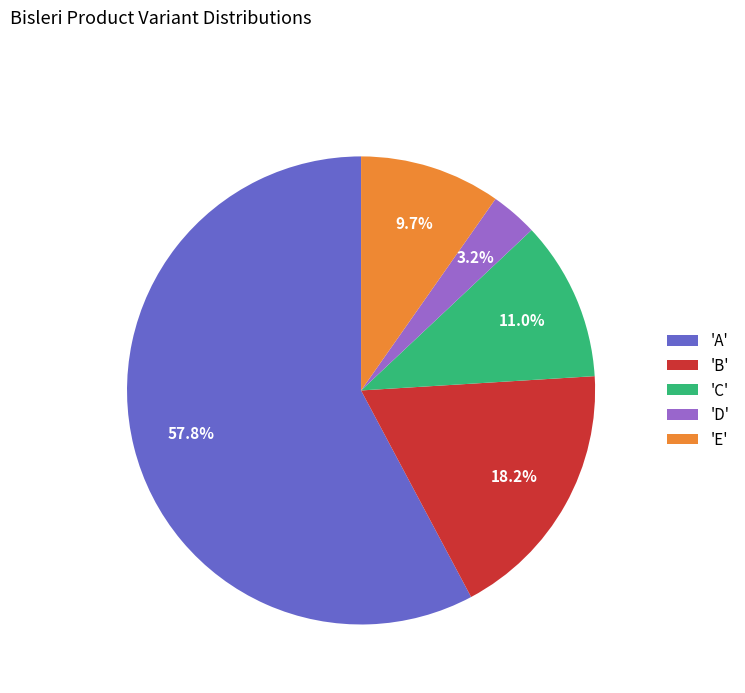

To the nearest percent, what is the average slice percentage?

20%